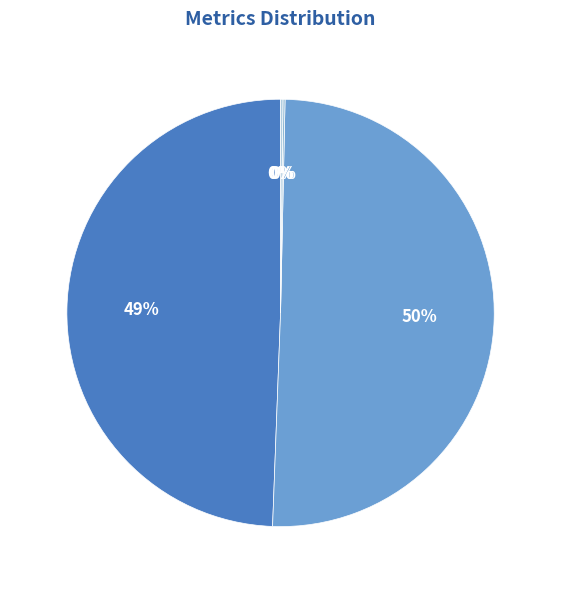

To the nearest percent, what is the average slice percentage?

20%